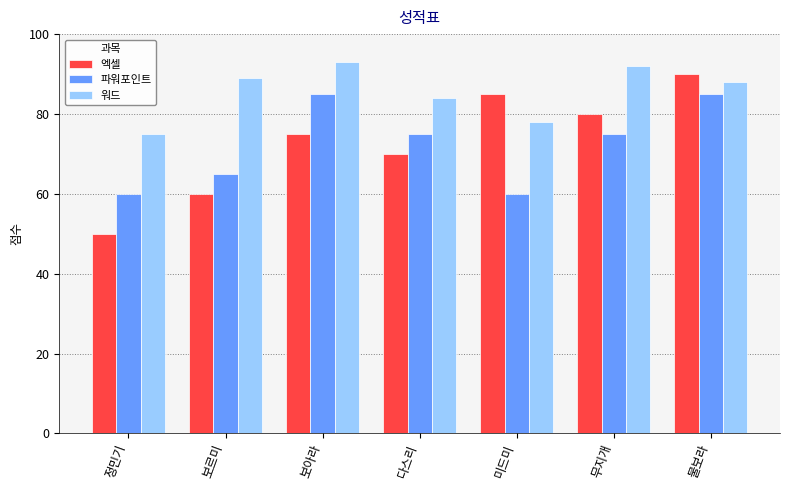

What is the label of the 6th bar from the left?

무지개